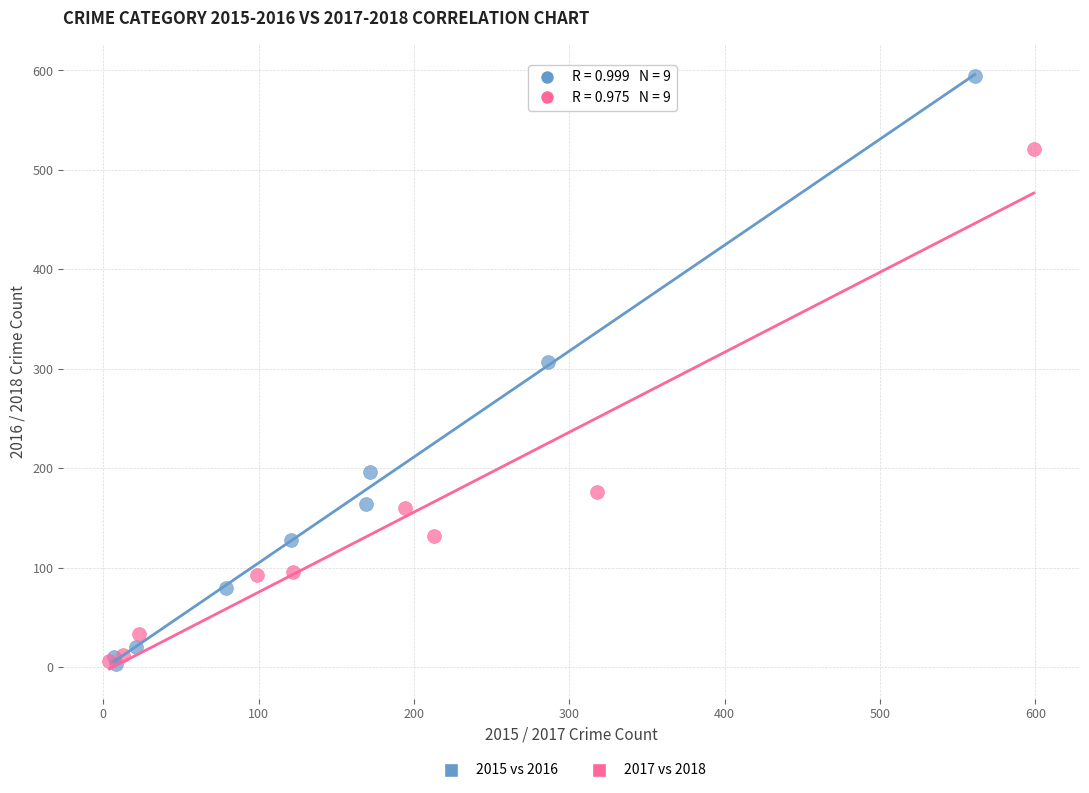

Which series contains the highest Y value?

2015 vs 2016